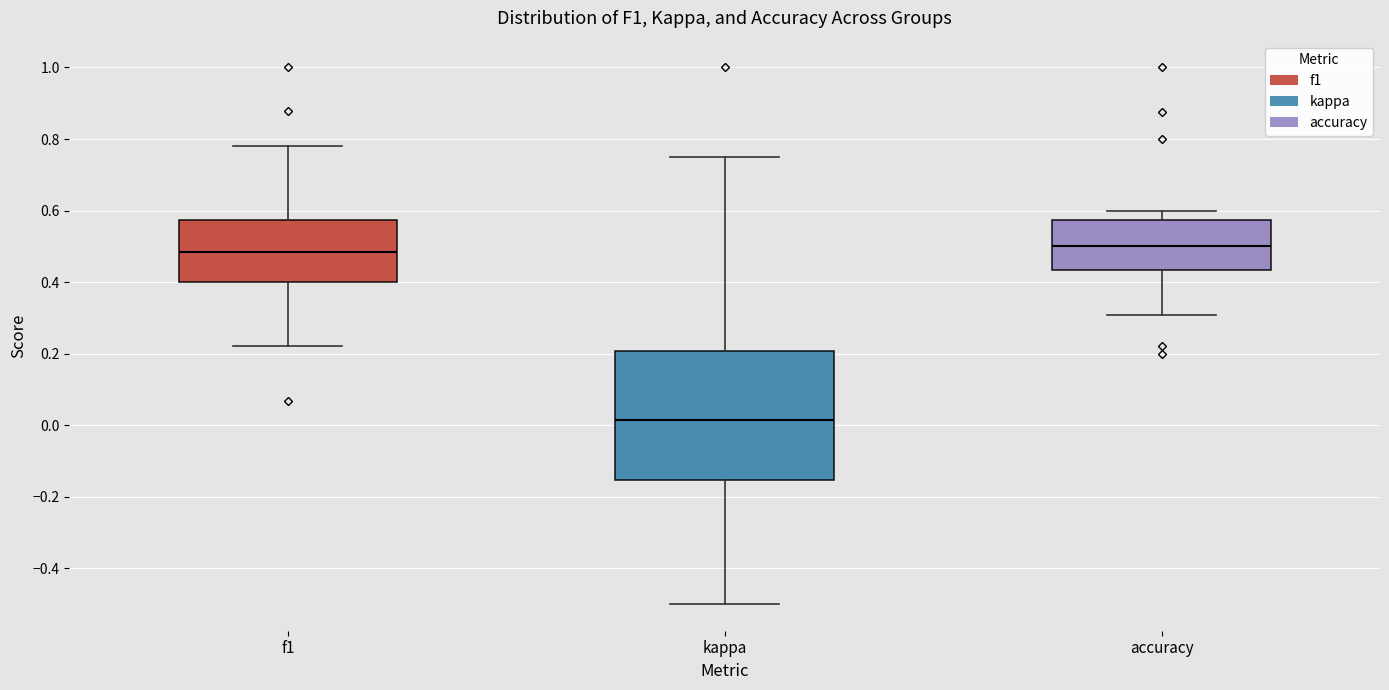

Where is the upper edge of the box for f1 on the y-axis? The values are not printed on the chart, so give them approximately, as read against the axis.

0.58